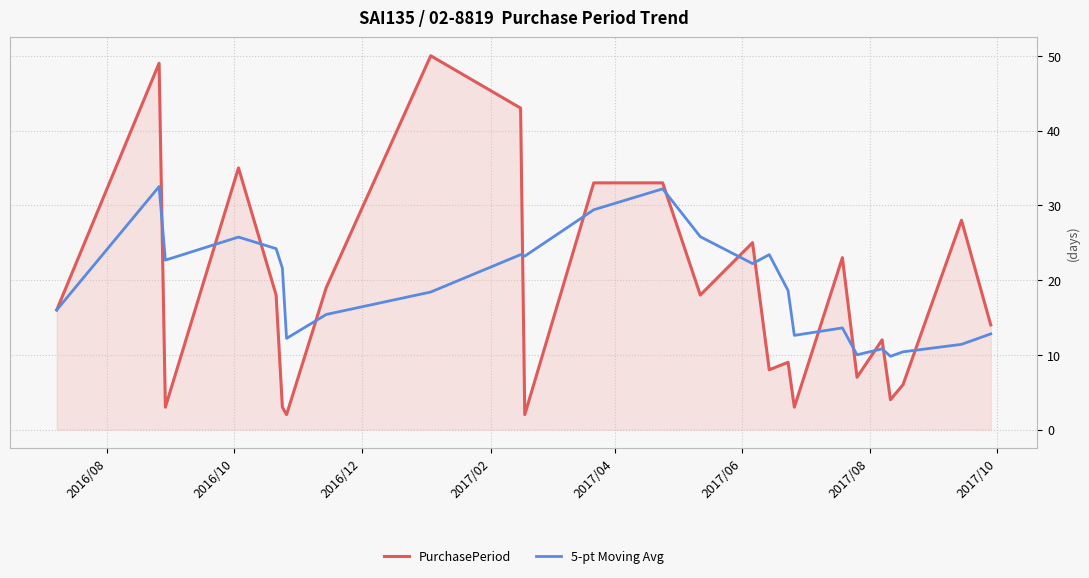

Which series has the largest range (max minus min)?

PurchasePeriod